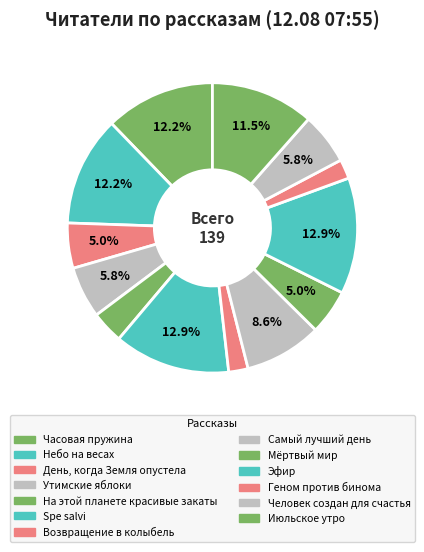

What percentage is the Часовая пружина slice, to the nearest percent?

12%